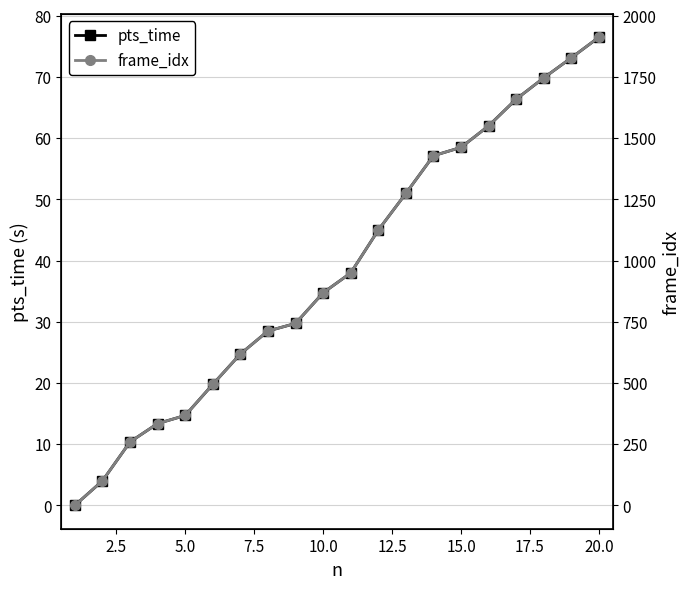

The value of pts_time at 15.0 is 18.3. True or false?

False